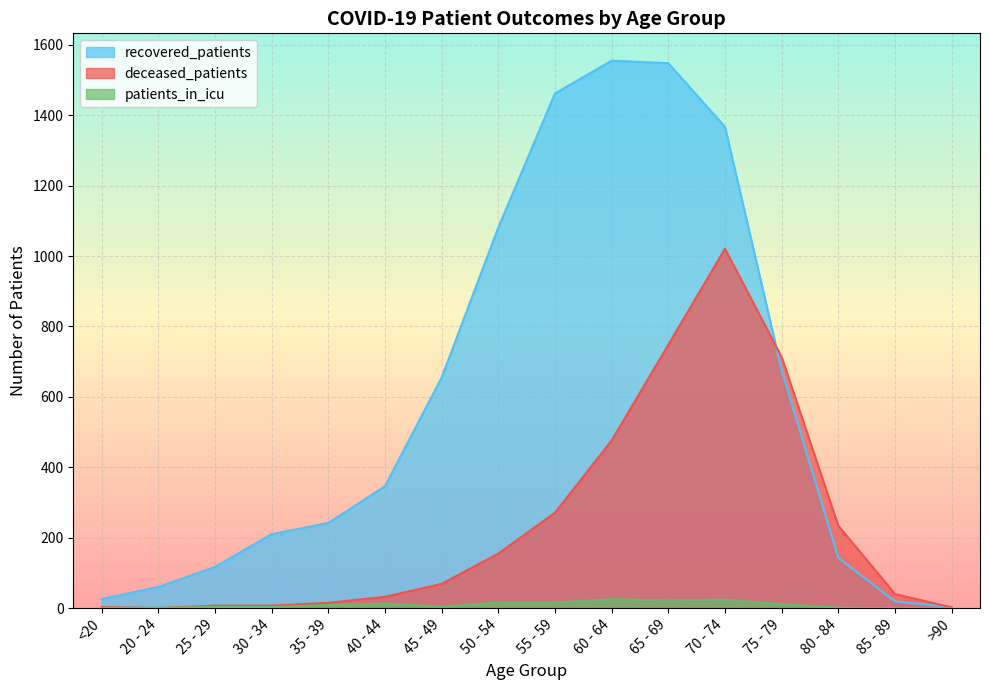

Rank the series by their maximum value, from highest to lowest.

recovered_patients, deceased_patients, patients_in_icu